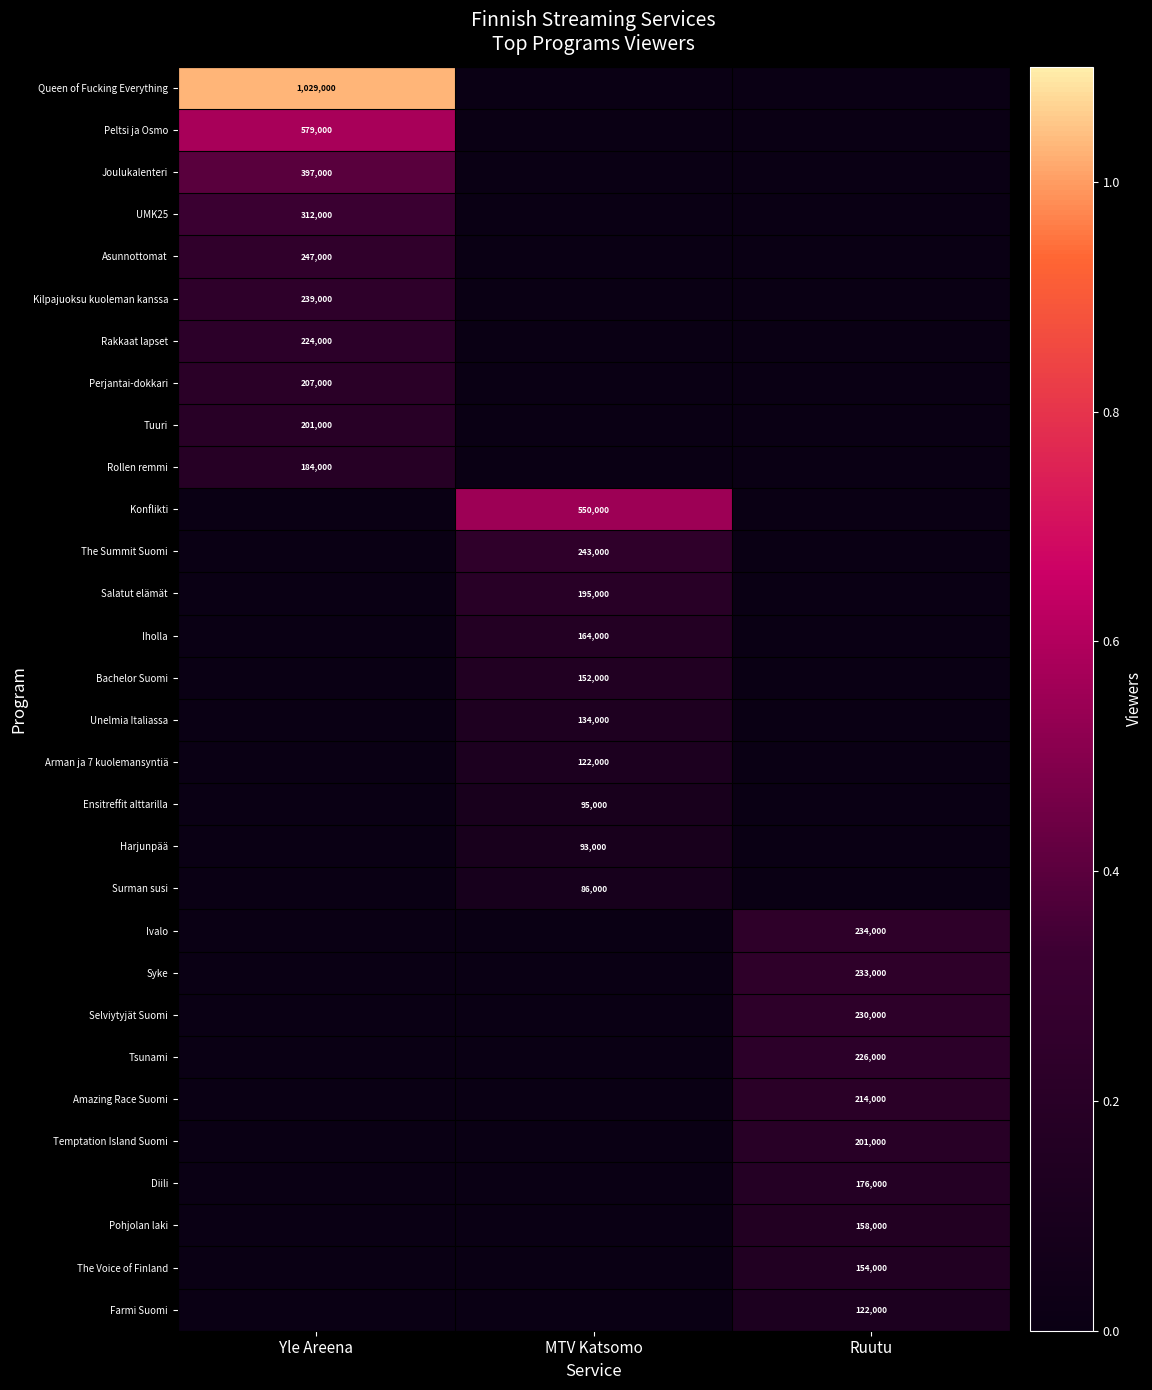

Is the value of Joulukalenteri at Yle Areena greater than the value of Bachelor Suomi at MTV Katsomo?

Yes